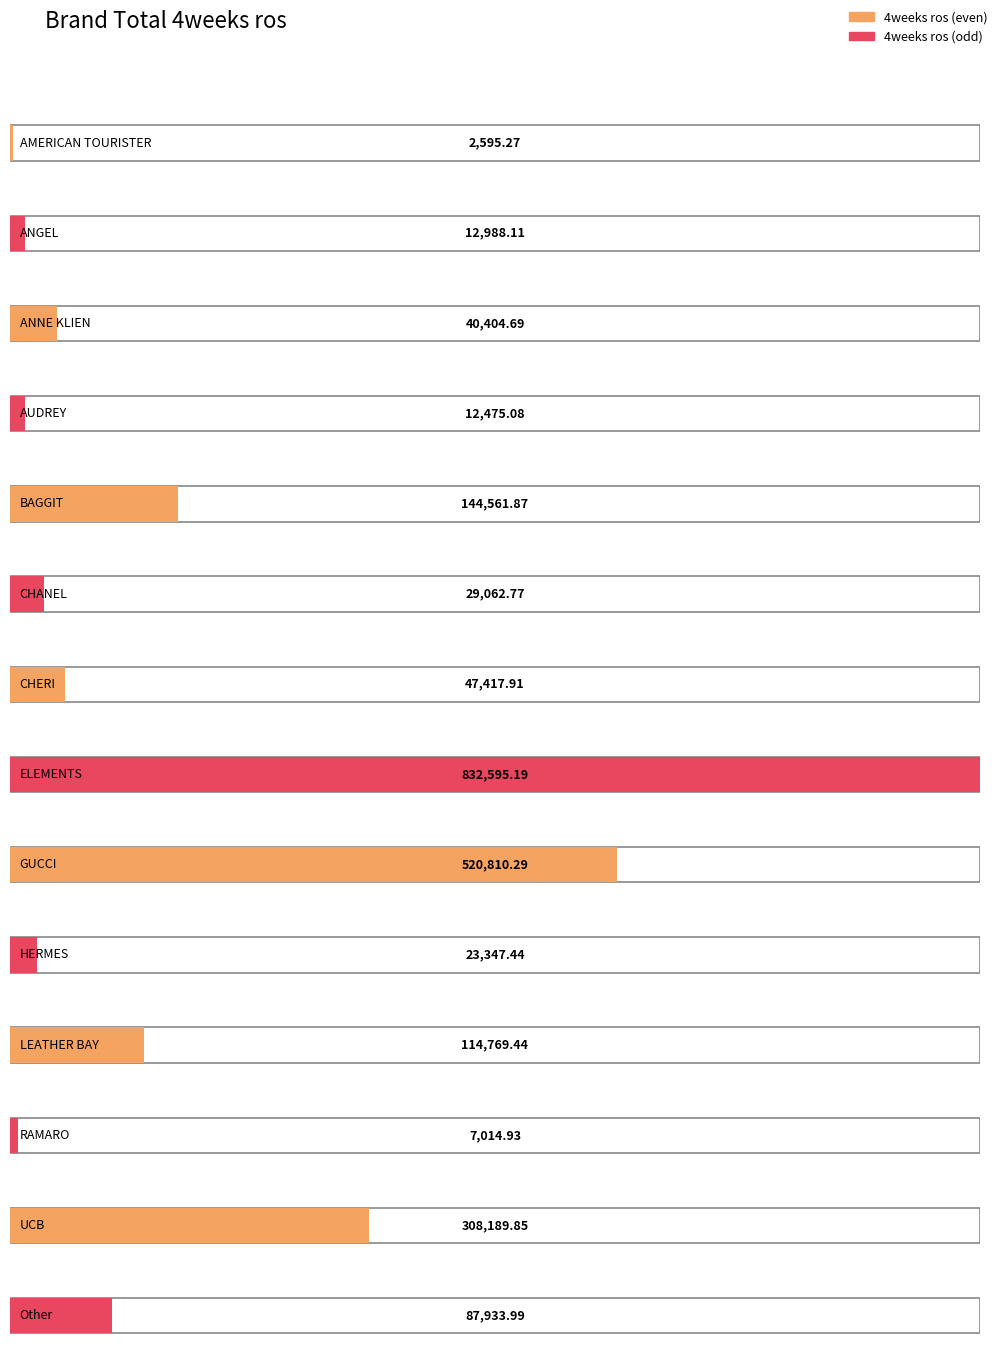

Rank the categories by value from lowest to highest.

AMERICAN TOURISTER, RAMARO, AUDREY, ANGEL, HERMES, CHANEL, ANNE KLIEN, CHERI, Other, LEATHER BAY, BAGGIT, UCB, GUCCI, ELEMENTS